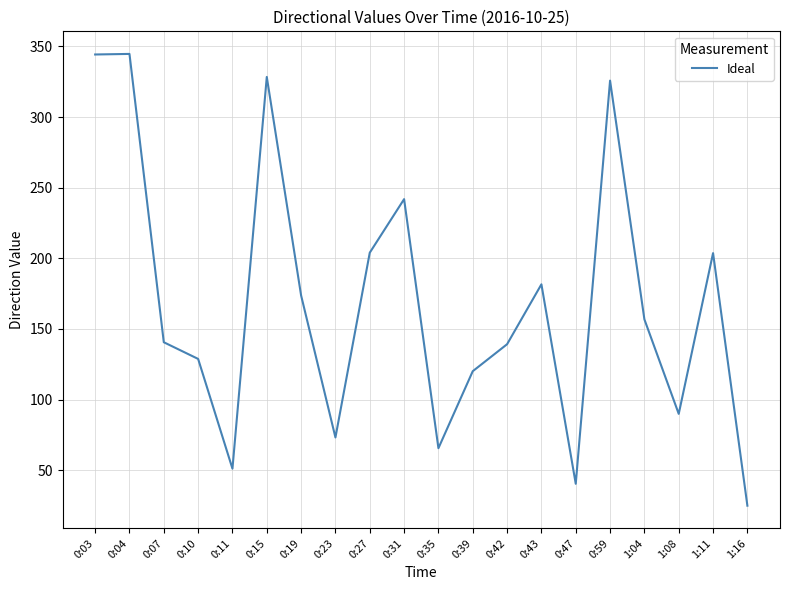

At which label is the value closest to 184?

0:43